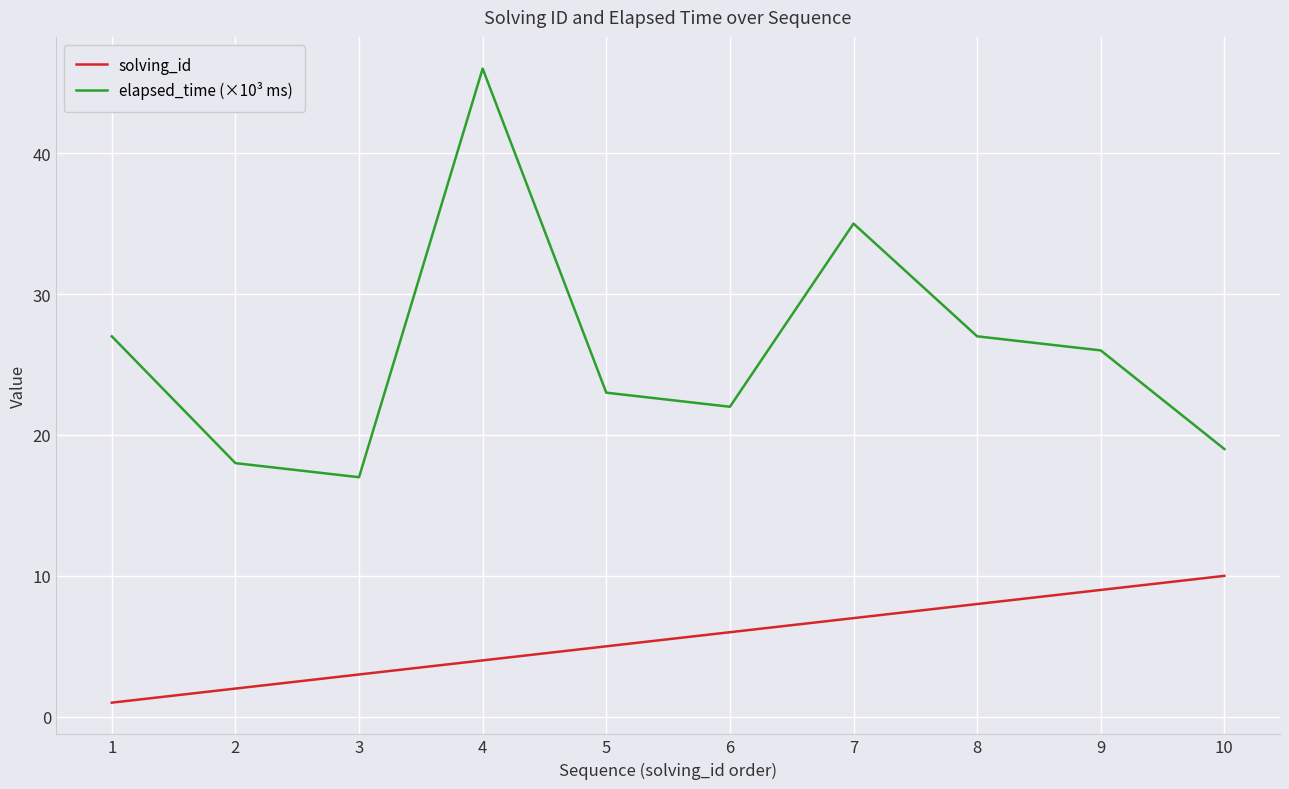

Count the number of categories in the chart.

10